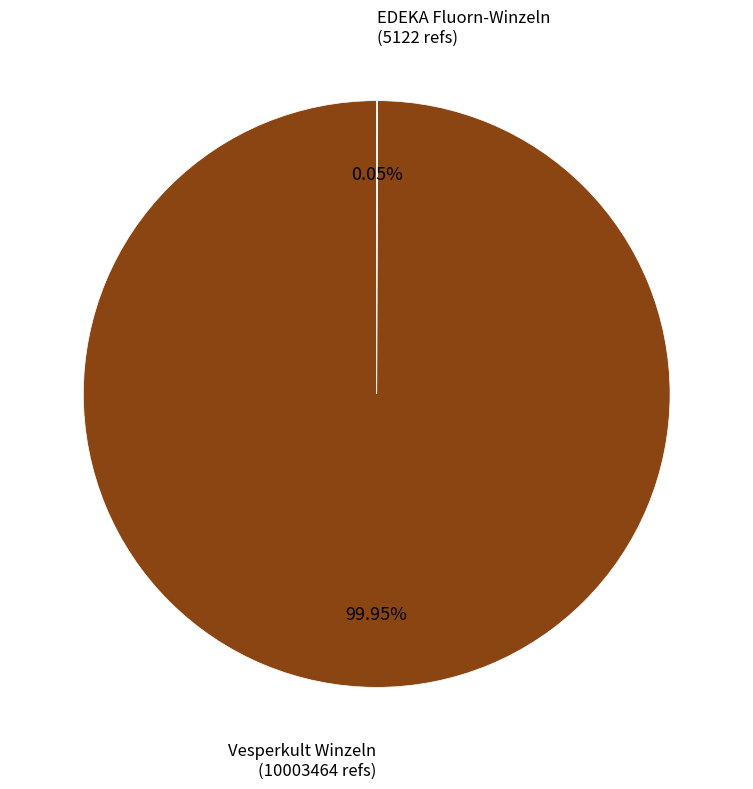

Is there a majority slice in this chart?

Yes